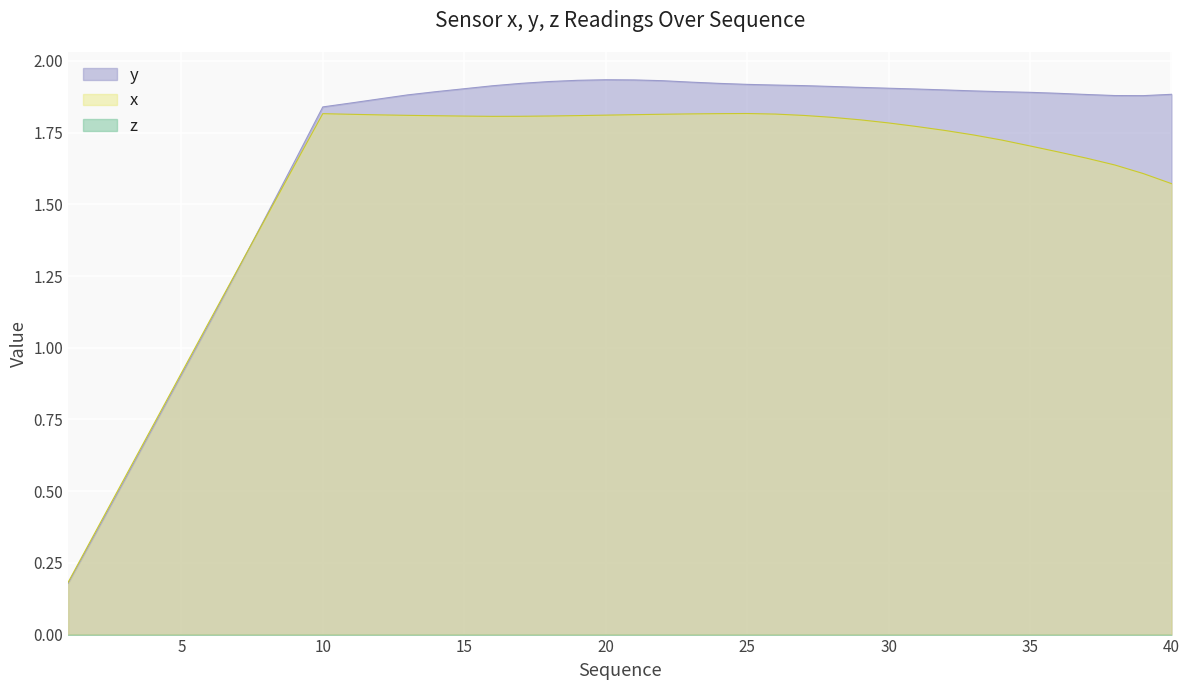

After their last crossing, which series has the higher values: x or y?

y